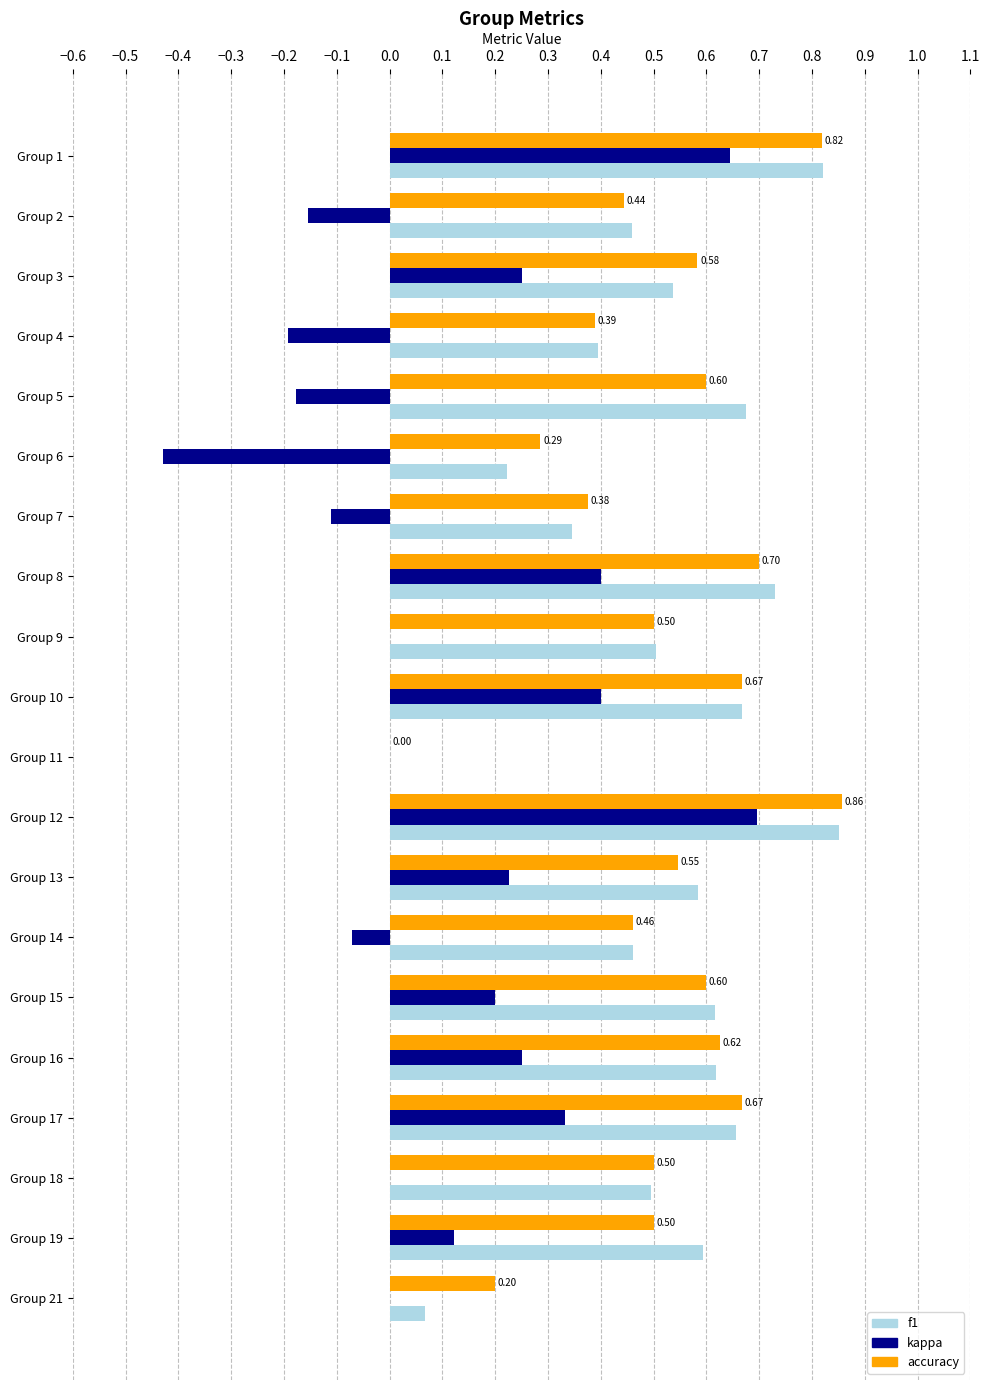

Which series changed the most between Group 10 and Group 15?

kappa